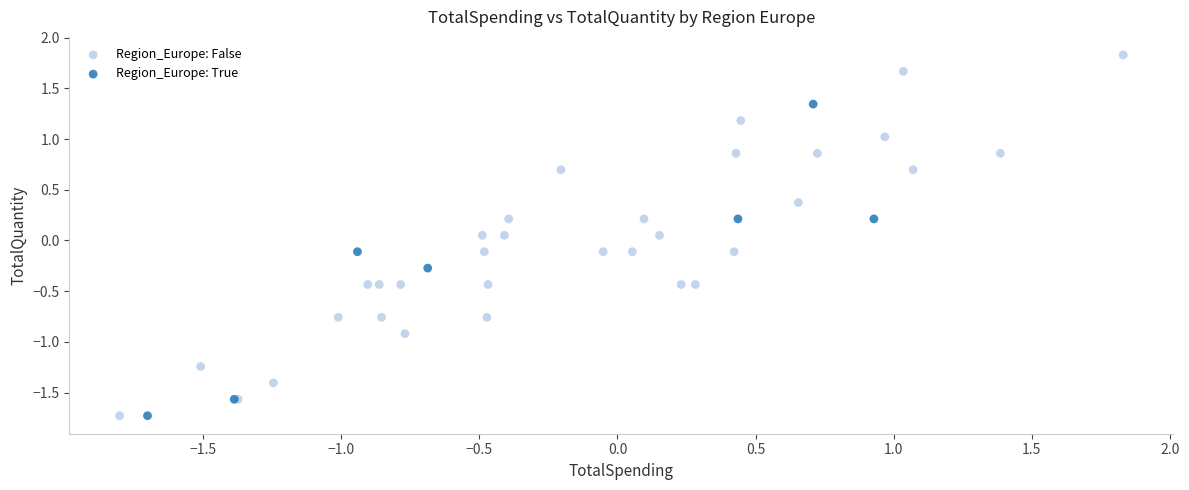

Which series has the largest Y range (max minus min)?

Region_Europe: False